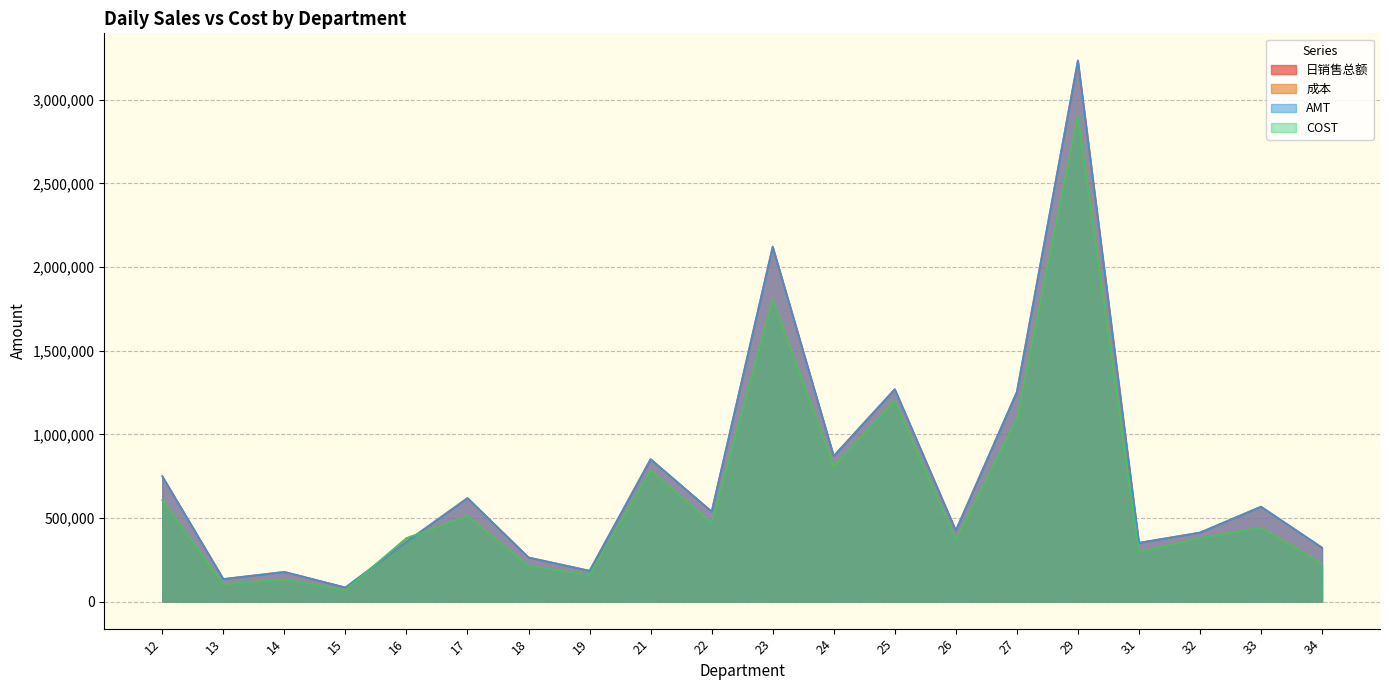

At which label does 成本 reach its minimum?

15